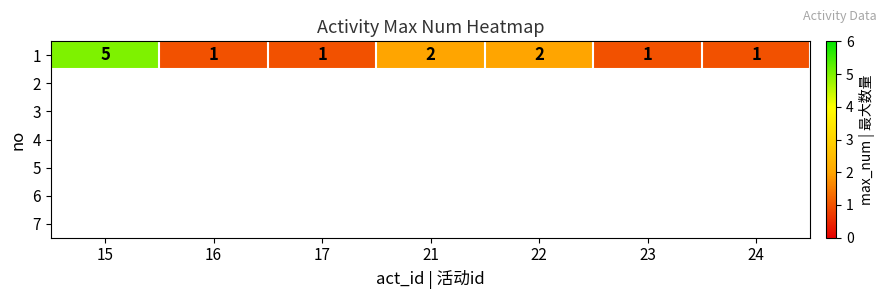

How many categories are shown in the chart?

7